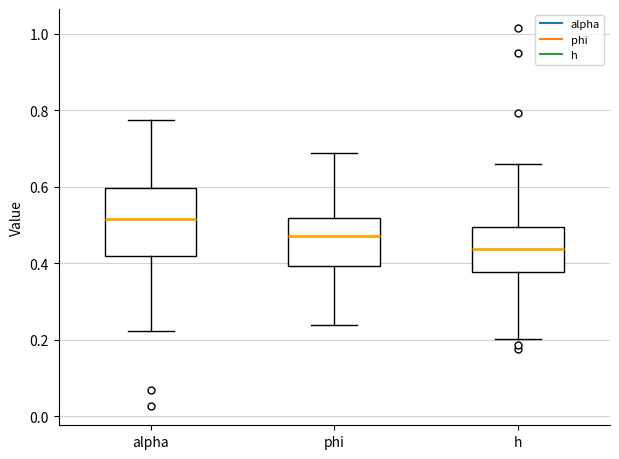

Reading left to right, read every box against the y-axis: the position of its median line, the range the box covers, and the ends of its whiskers. The values are not printed on the chart, so give them approximately, as read against the axis.

alpha: median 0.52, box 0.42 to 0.60, whiskers 0.22 to 0.78
phi: median 0.48, box 0.40 to 0.52, whiskers 0.24 to 0.68
h: median 0.44, box 0.38 to 0.50, whiskers 0.20 to 0.66